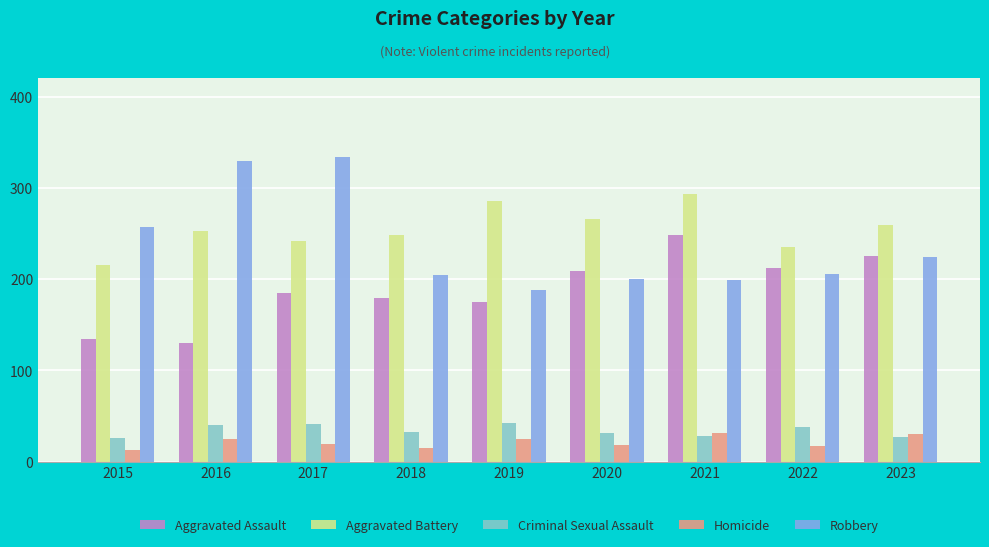

The Homicide series shows 30 at 2023. True or false?

True